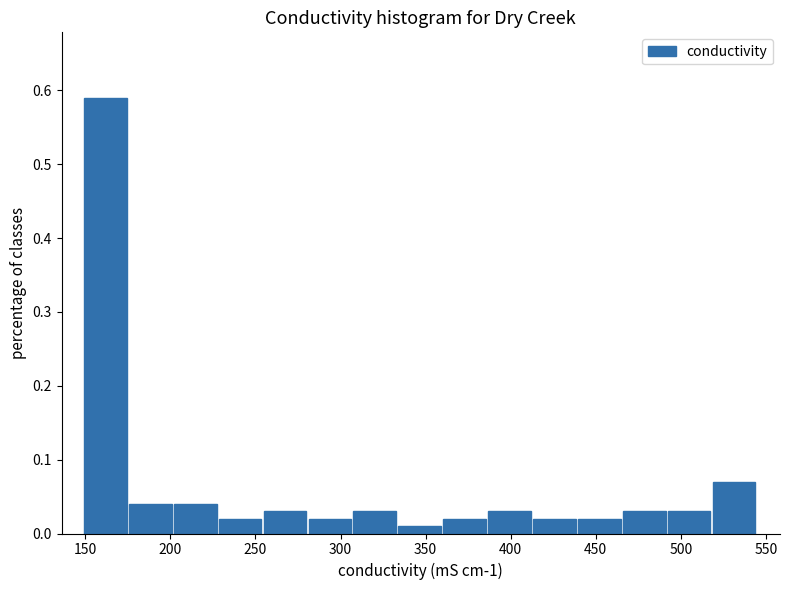

Reading left to right, list every bar in this chart as the range it spans on the x-axis followed by its height. Neither the bar edges nor the heights are printed on the chart, so give them approximately, as read against the axes.

150 to 175: 0.59
175 to 200: 0.04
200 to 230: 0.04
230 to 255: 0.02
255 to 280: 0.03
280 to 310: 0.02
310 to 335: 0.03
335 to 360: 0.01
360 to 385: 0.02
385 to 415: 0.03
415 to 440: 0.02
440 to 465: 0.02
465 to 490: 0.03
490 to 520: 0.03
520 to 545: 0.07